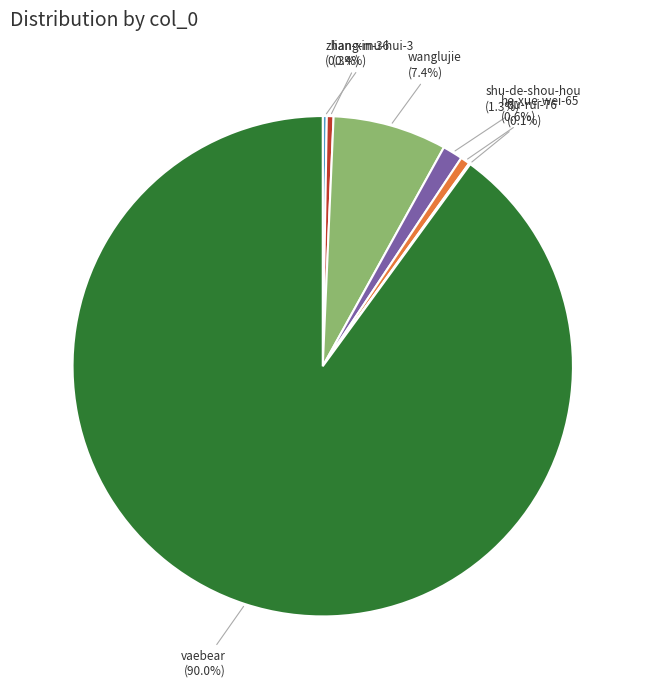

True or false: wanglujie accounts for 7% of the total.

True